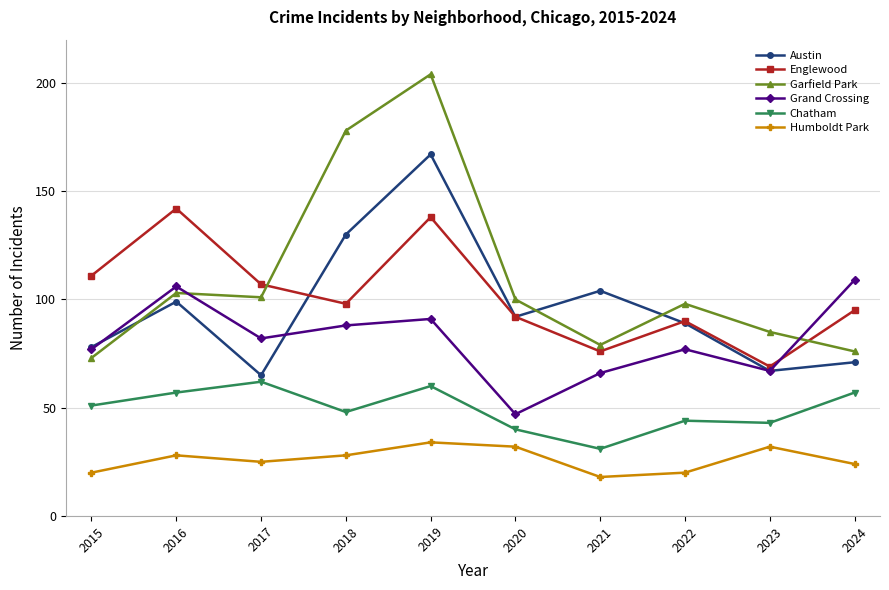

At which label is Austin closest to 116?

2021